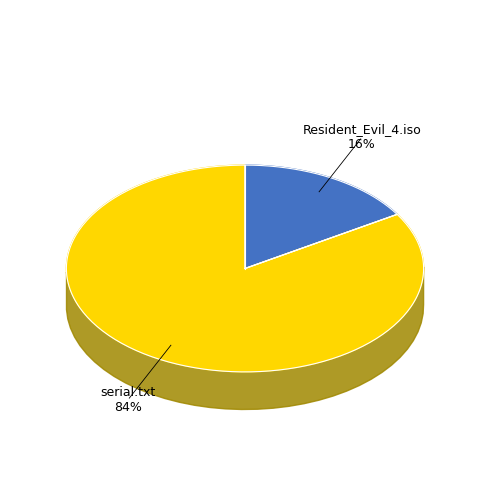

What is the majority slice?

serial.txt